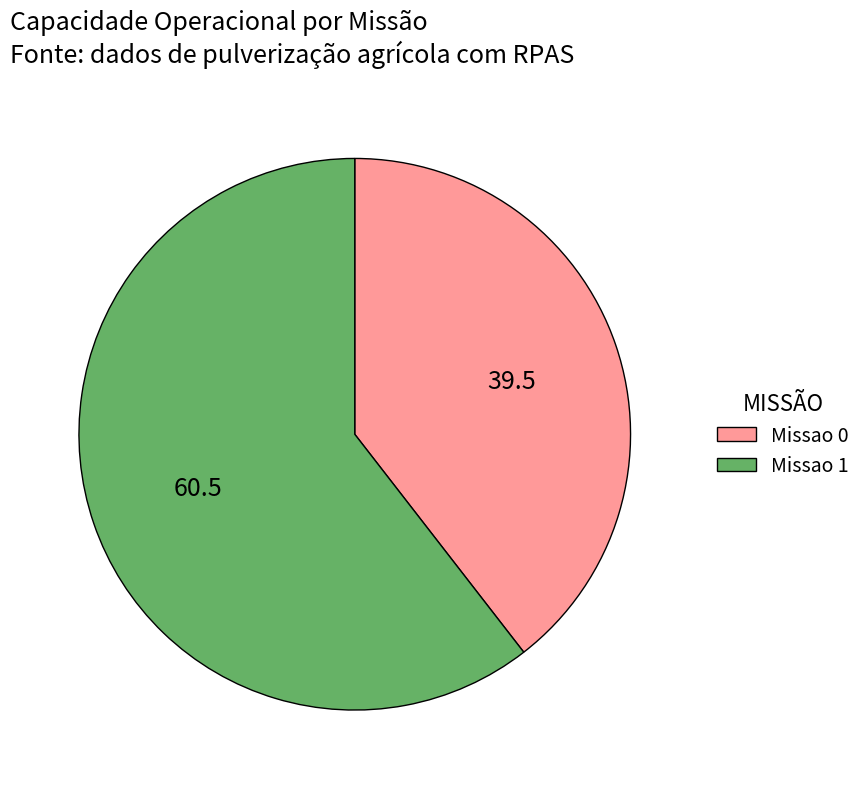

Between Missao 0 and Missao 1, which is larger?

Missao 1